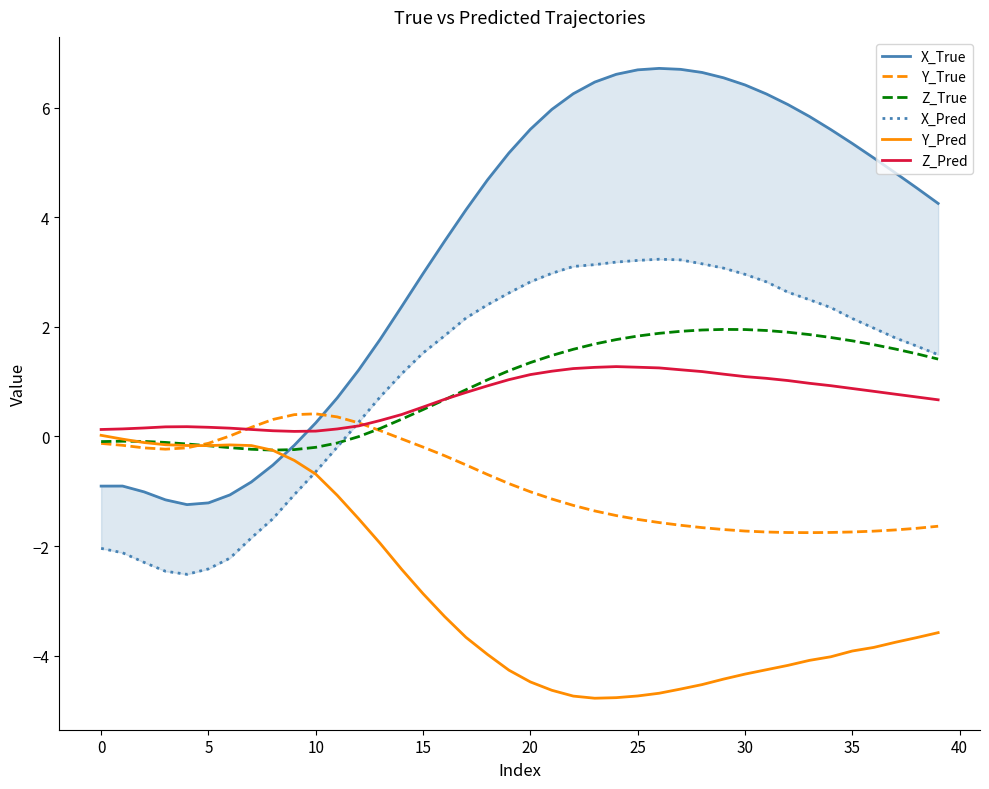

At which category is the sum across all series the highest?

26